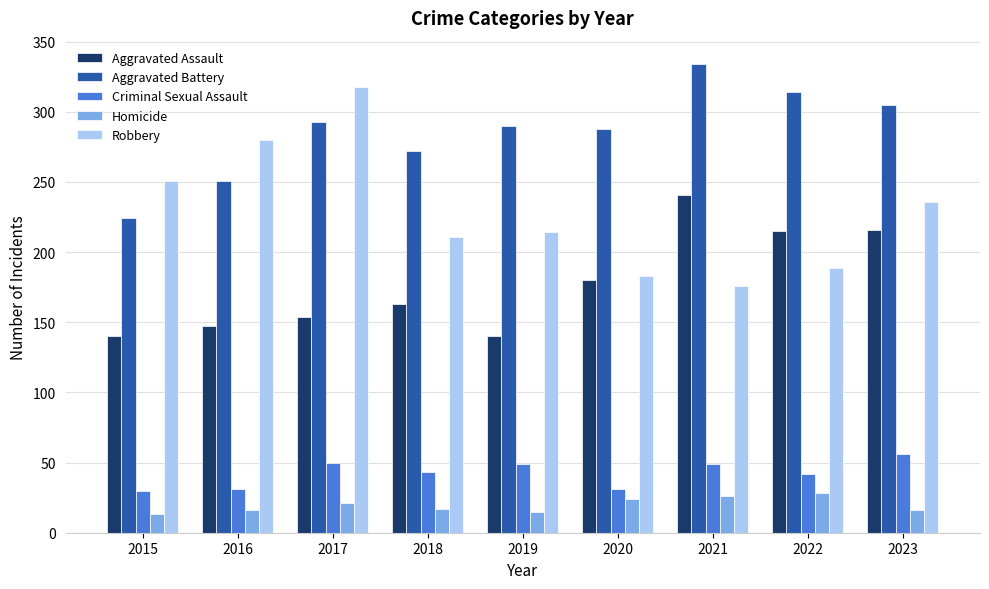

What is the sum of all Criminal Sexual Assault values?

381